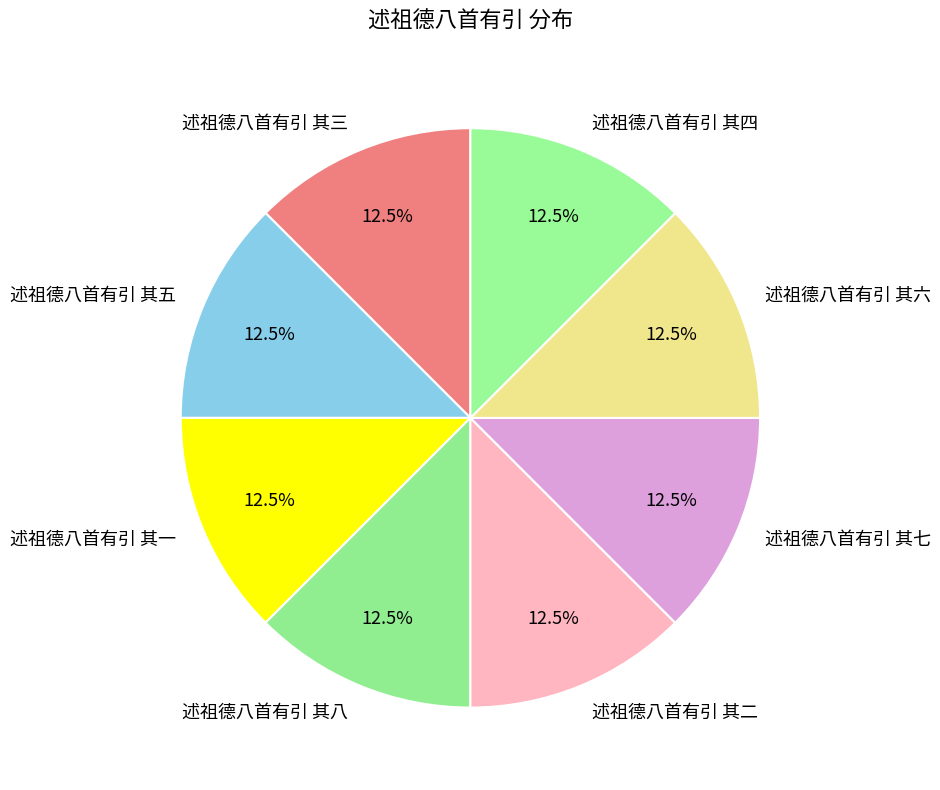

Is the sum of 述祖德八首有引 其七 and 述祖德八首有引 其六 greater than half?

No